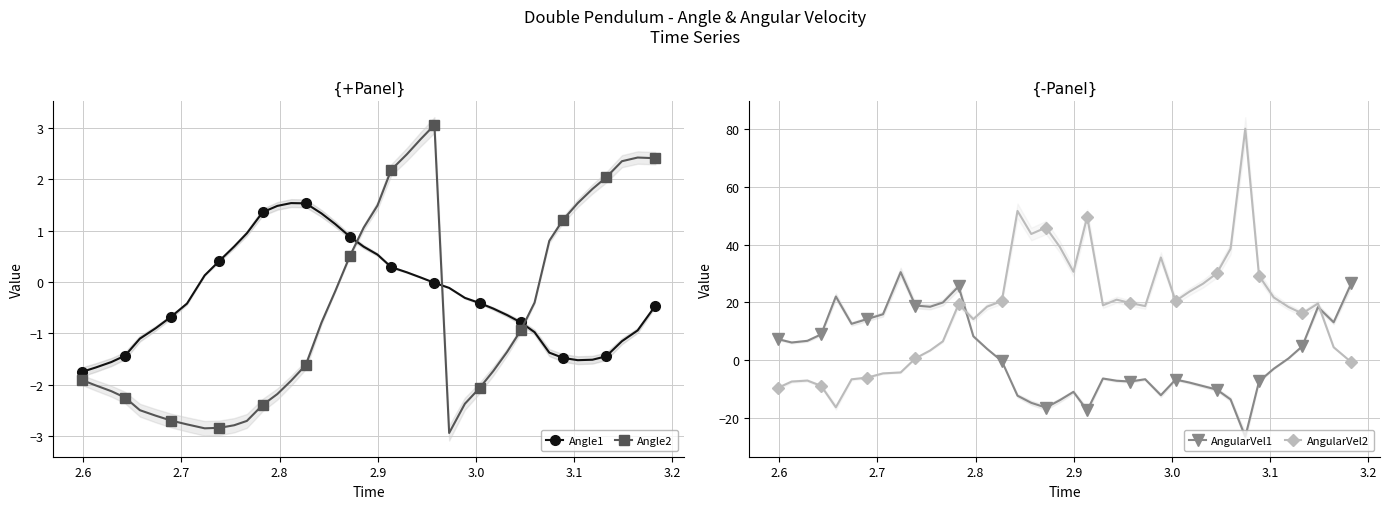

In Angle1, how many points are lower than both neighbors (excluding endpoints)?

1